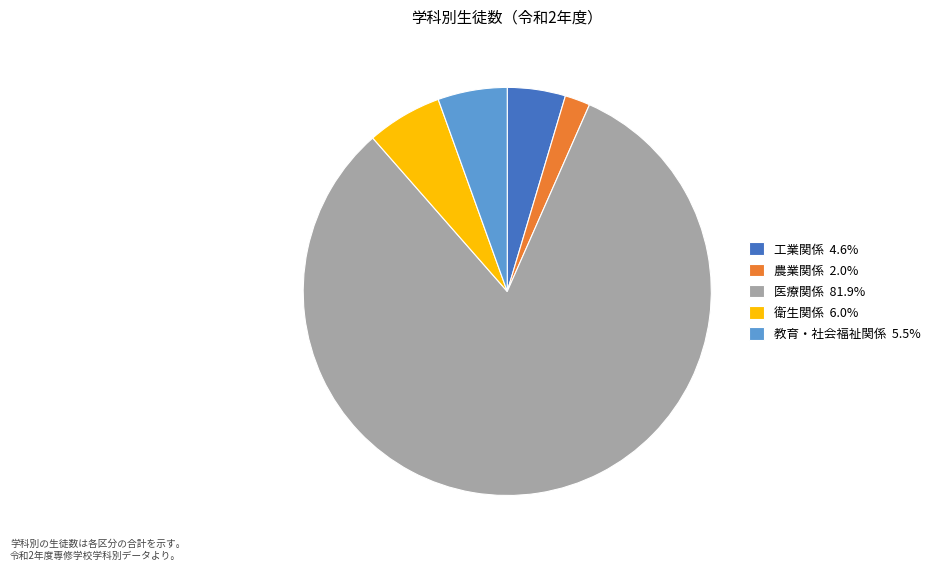

Count the number of slices in the pie.

5